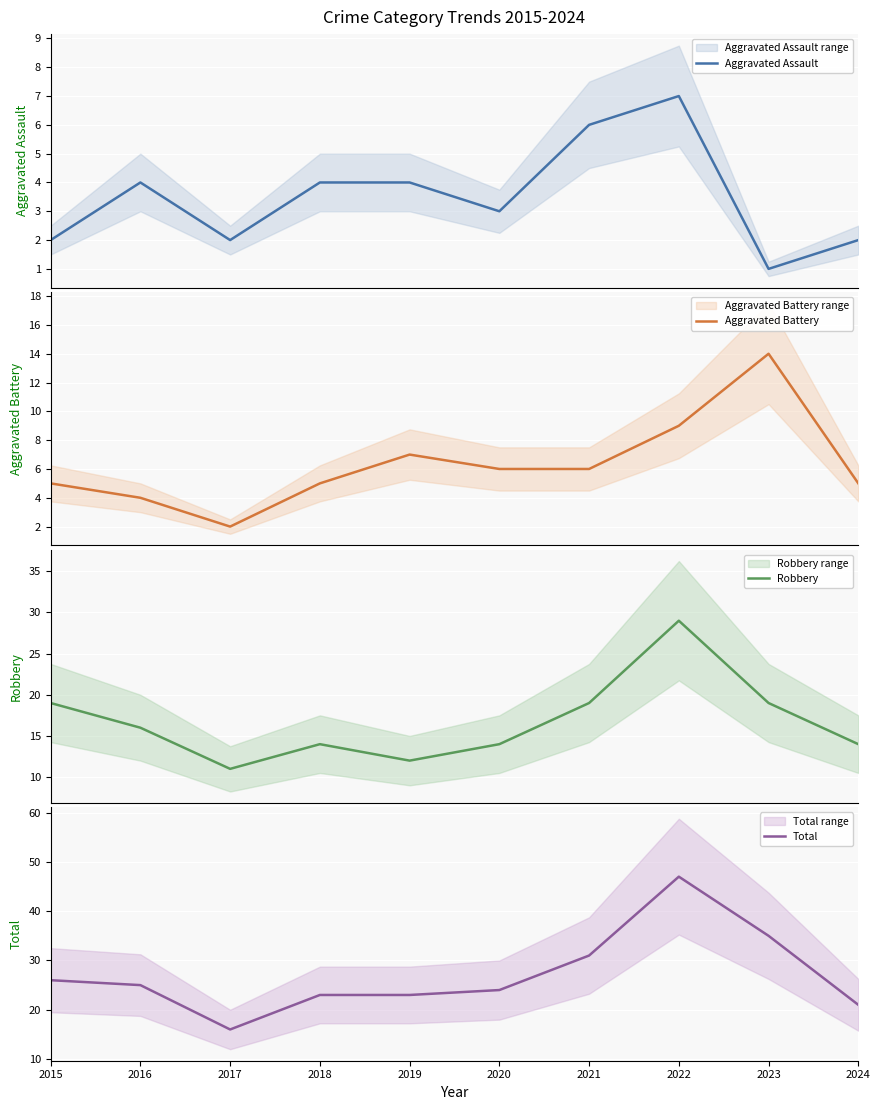

Where is the first local minimum for Robbery?

2017